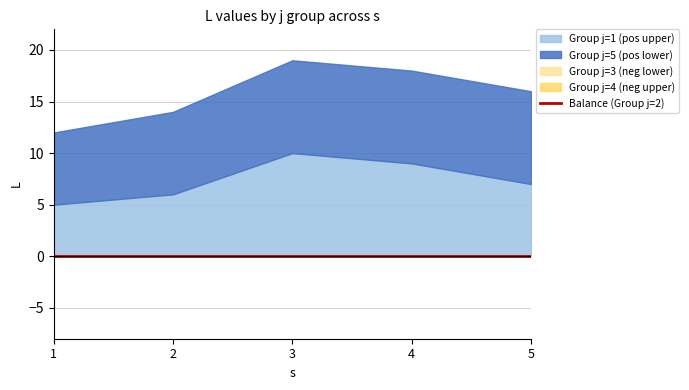

What is the spread (max minus min) of values at 2?

8